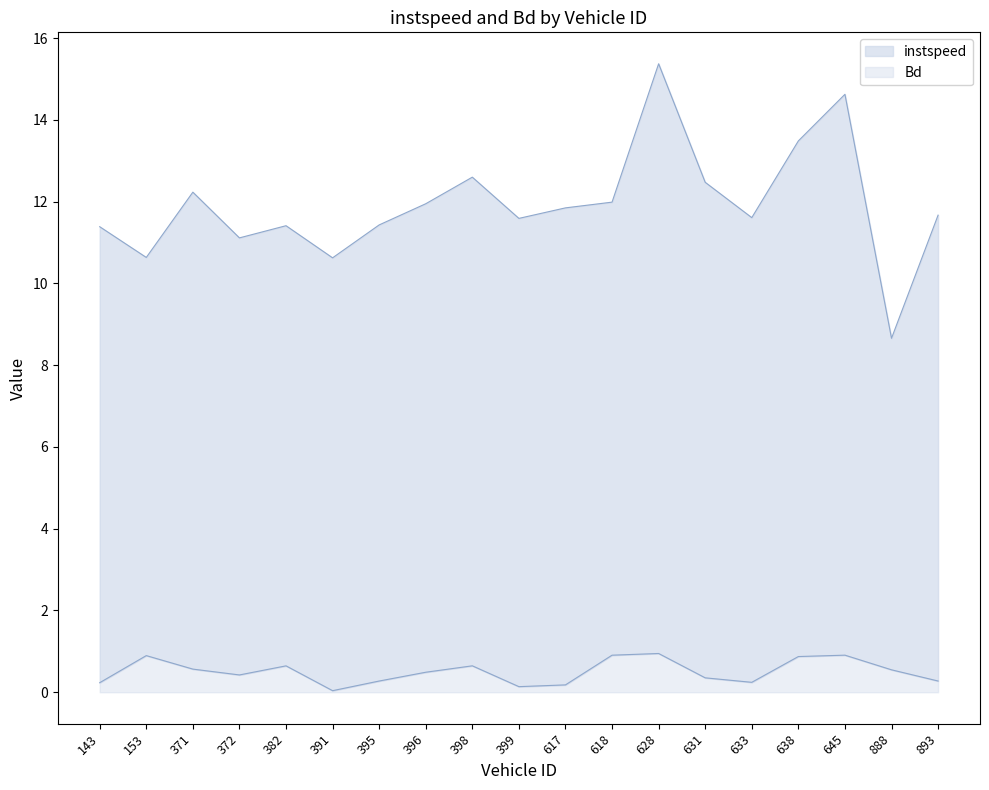

What is the difference between the highest and lowest values at 617.0?

11.7